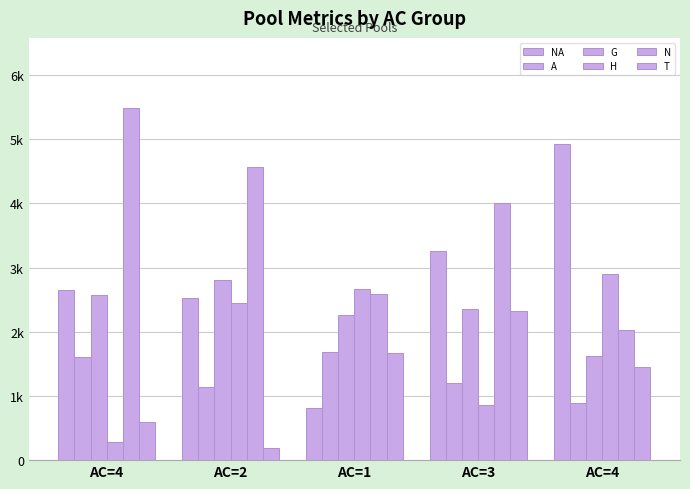

Which series has the largest range (max minus min)?

NA